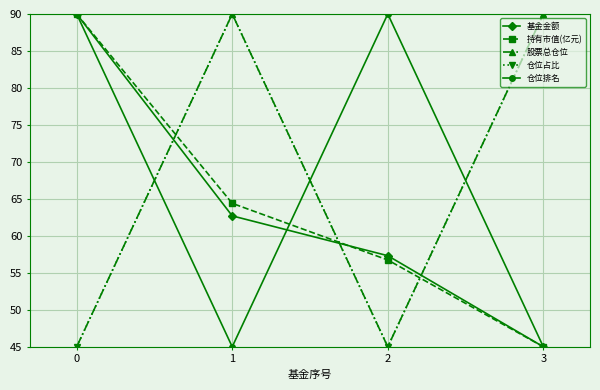

How many lines are shown in the chart?

5